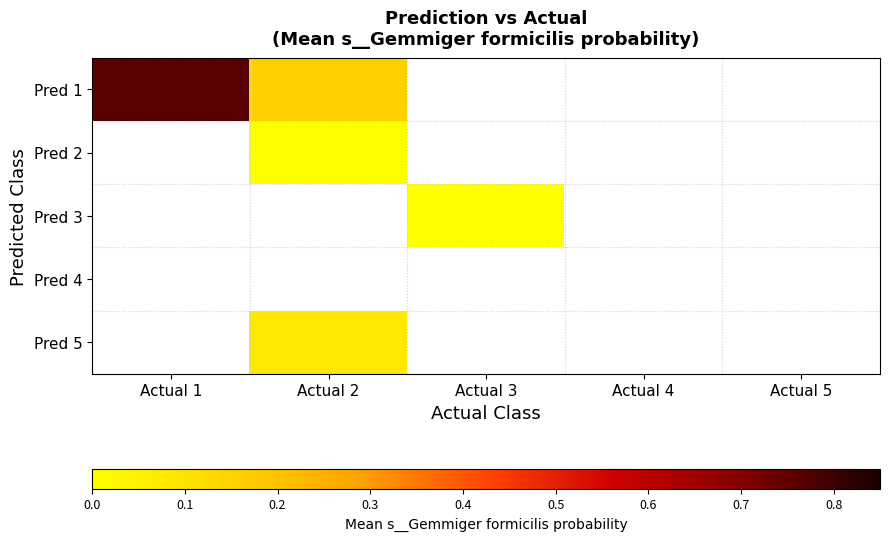

List the series in order of their overall mean, lowest first.

Pred 1, Pred 2, Pred 3, Pred 4, Pred 5